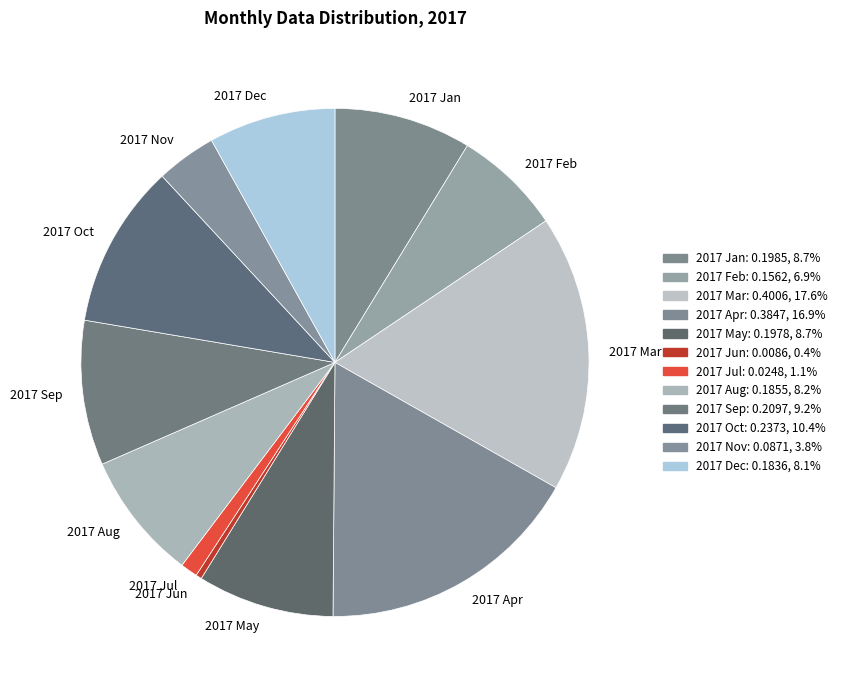

Which category has the smallest portion of the pie?

2017 Jun